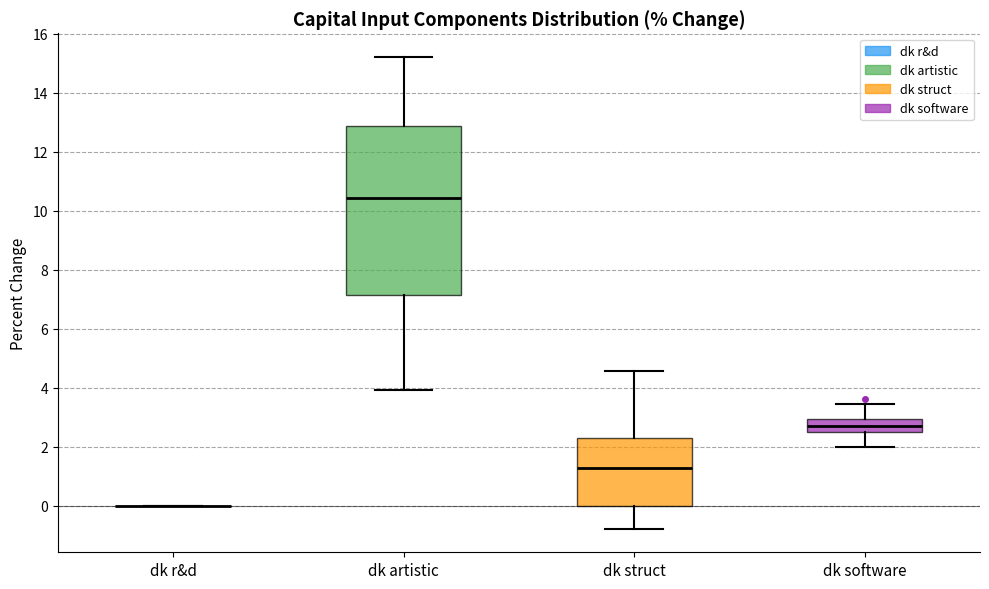

Comparing the boxes themselves (not the whiskers), which one is the tallest?

dk artistic